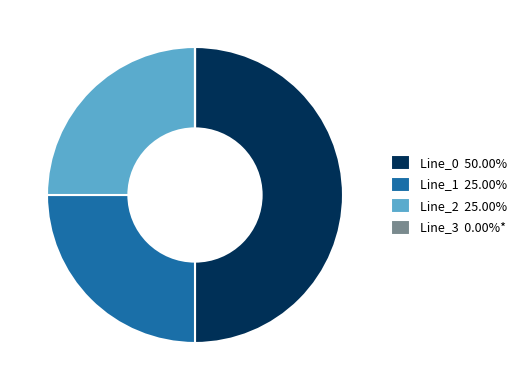

Does Line_1 25.00% account for over 50% of the chart?

No